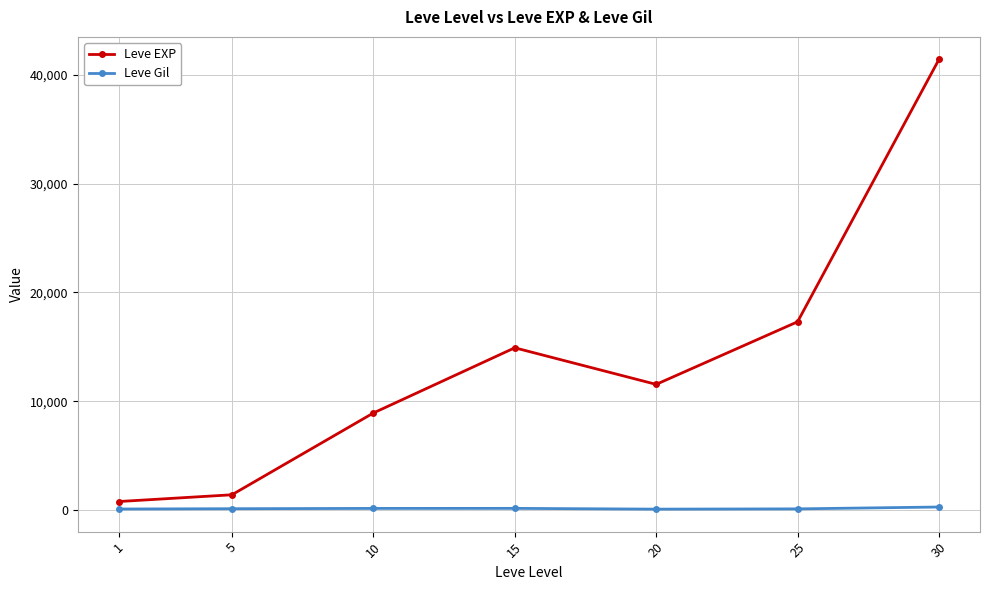

At which category does the chart reach its peak across all series?

30